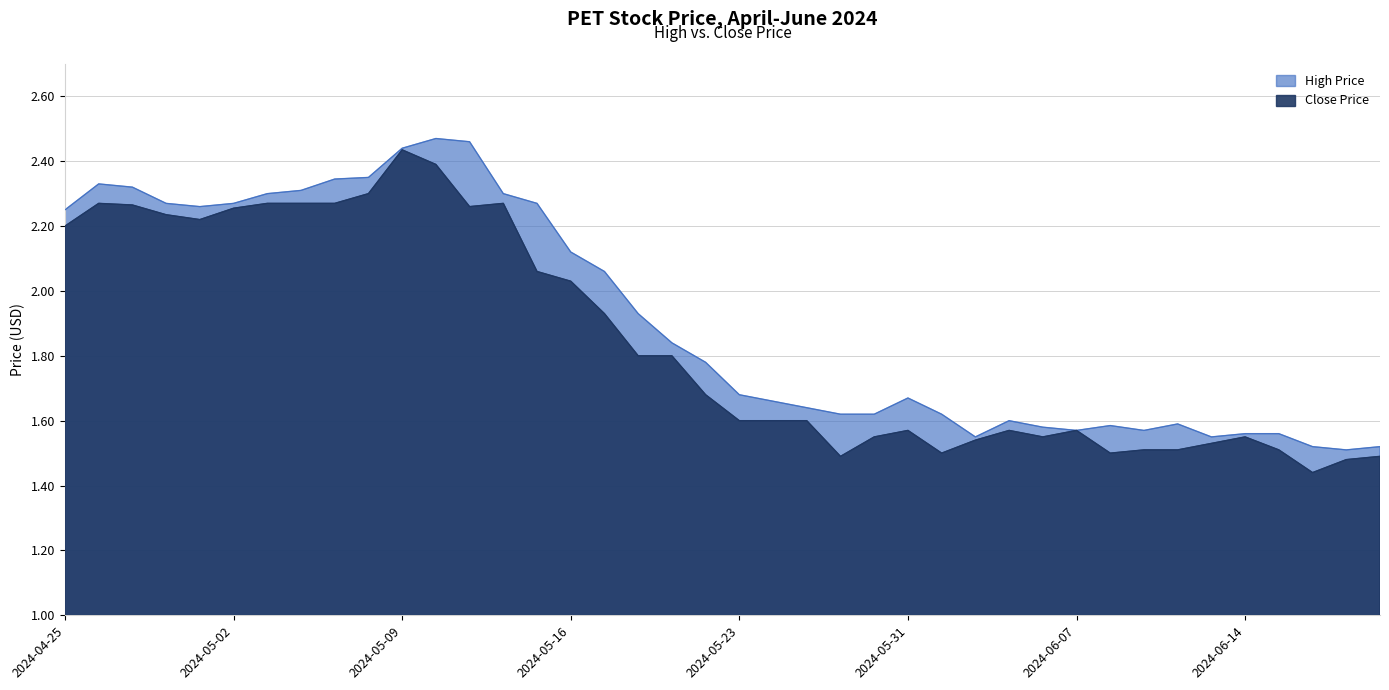

True or false: Close has a value of 2.4 at 2024-05-09.

True